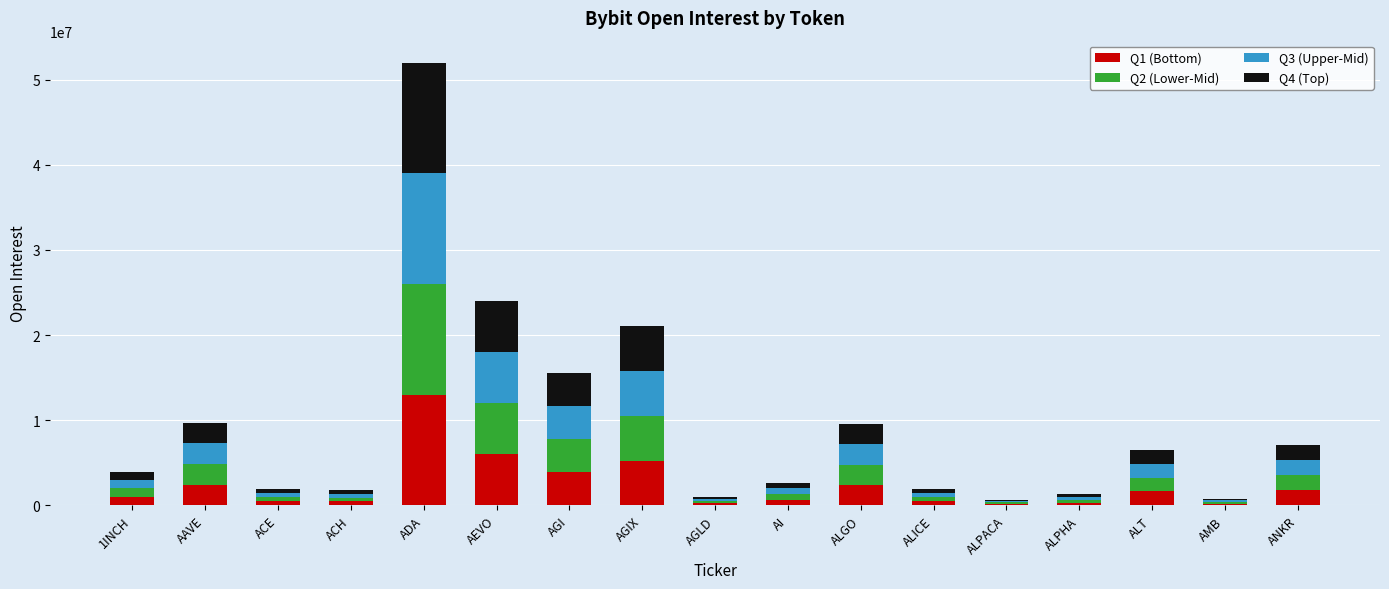

At which category is the sum across all series the highest?

ADA